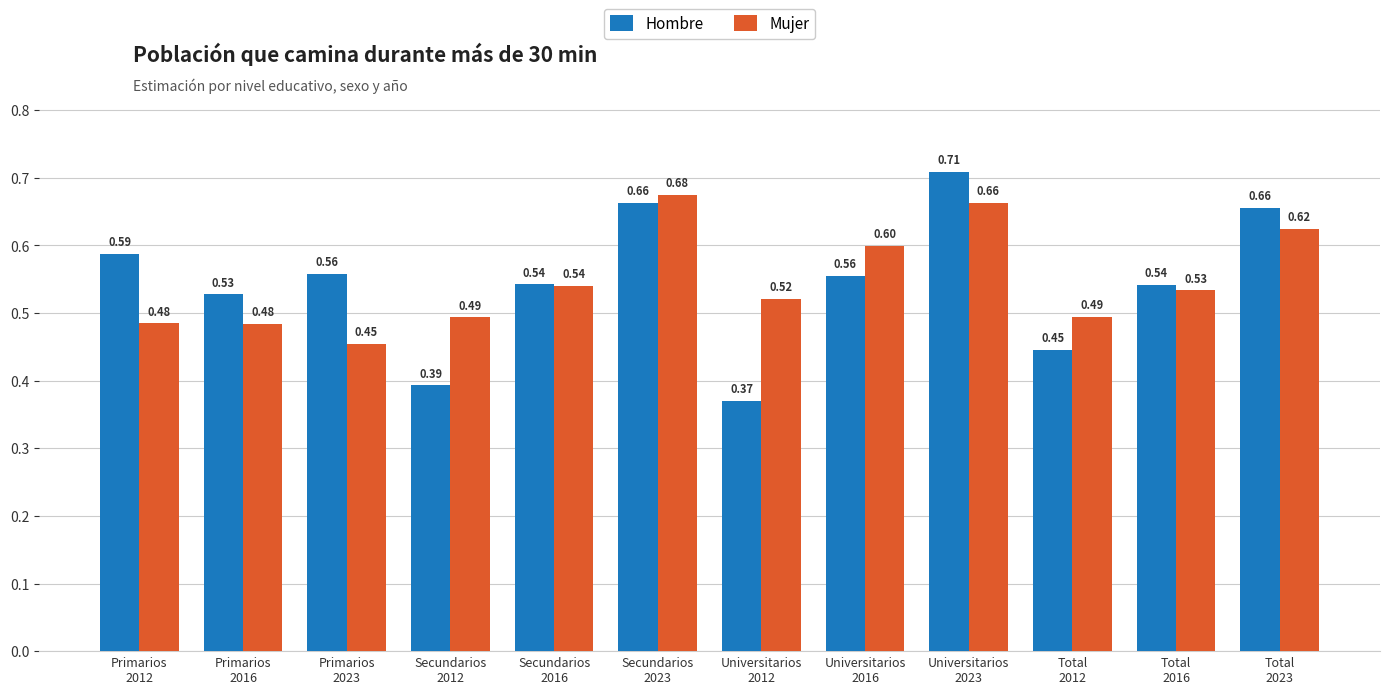

At how many categories does at least one series exceed 0?

12